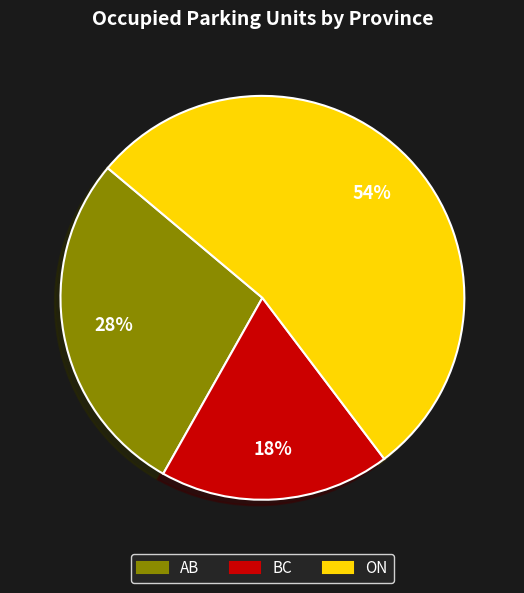

True or false: ON accounts for 39% of the total.

False